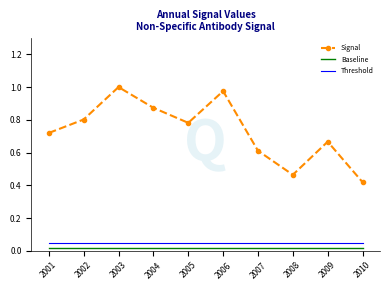

What are all the series names shown in the legend?

Signal, Baseline, Threshold